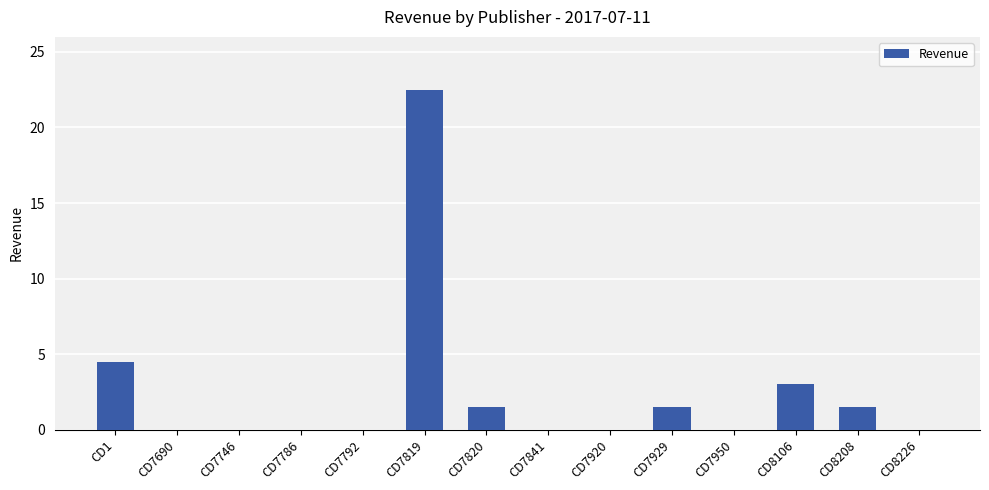

Where is the data nearest to the value 11?

CD1